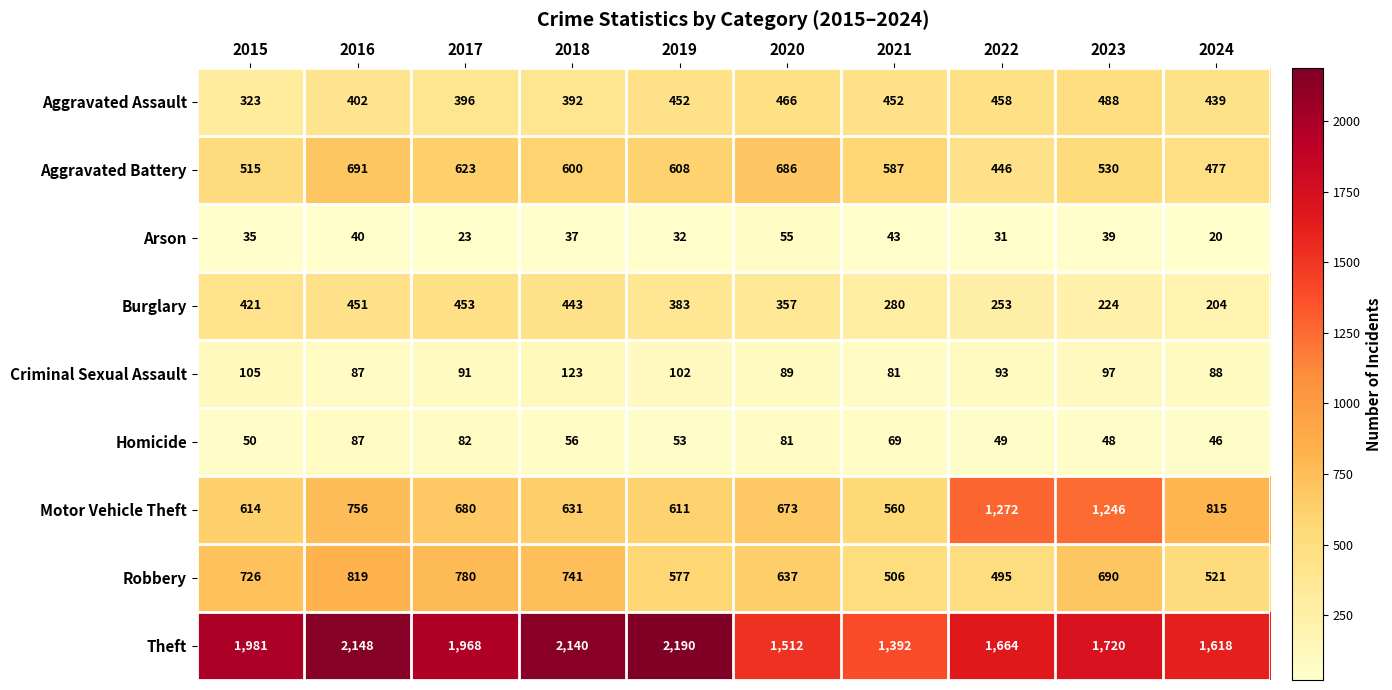

Rank the series at 2017 from highest to lowest value.

Theft, Robbery, Motor Vehicle Theft, Aggravated Battery, Burglary, Aggravated Assault, Criminal Sexual Assault, Homicide, Arson